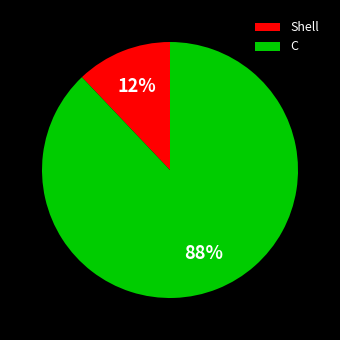

How many slices are in this pie chart?

2